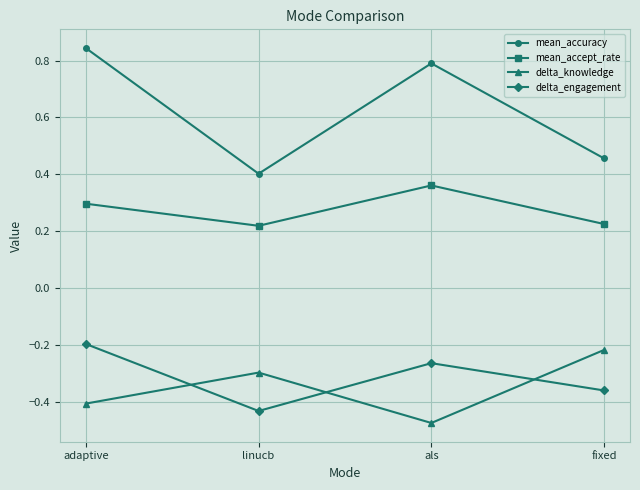

What is the label of the 4th point from the left?

fixed